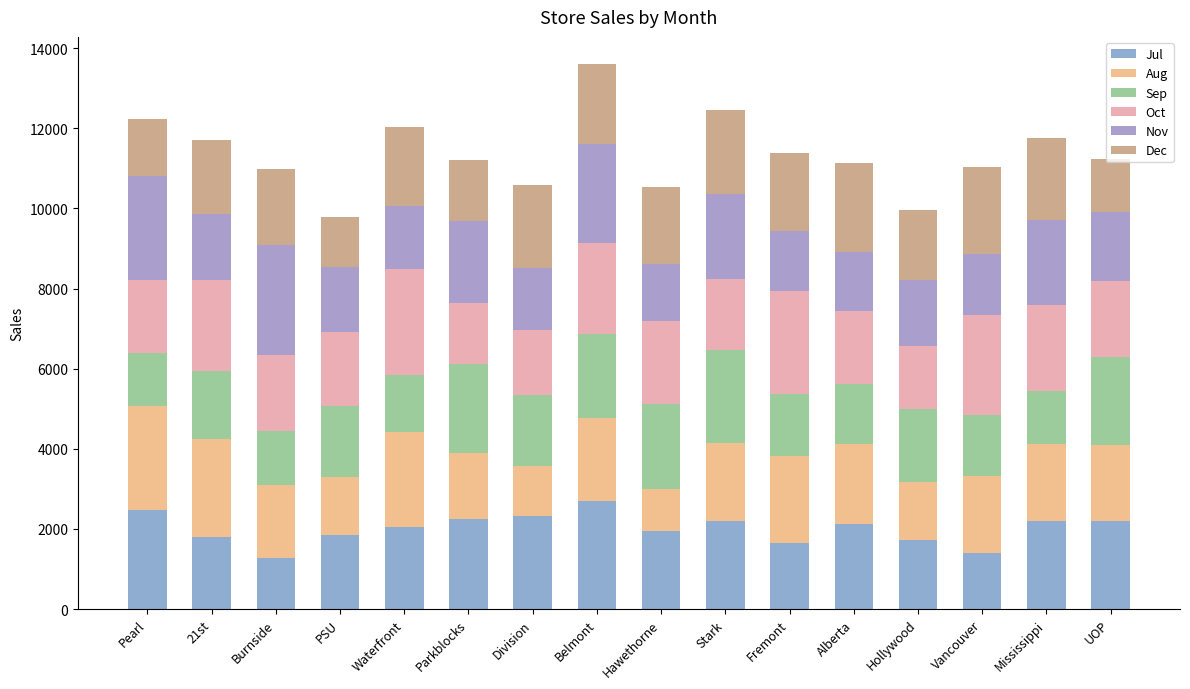

Are the bars horizontal?

No